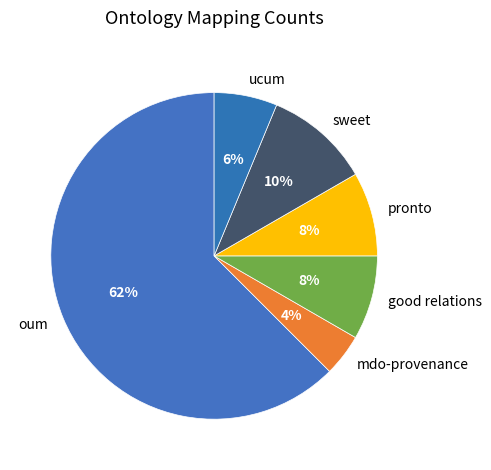

Is it true that oum is 54% of the pie?

False